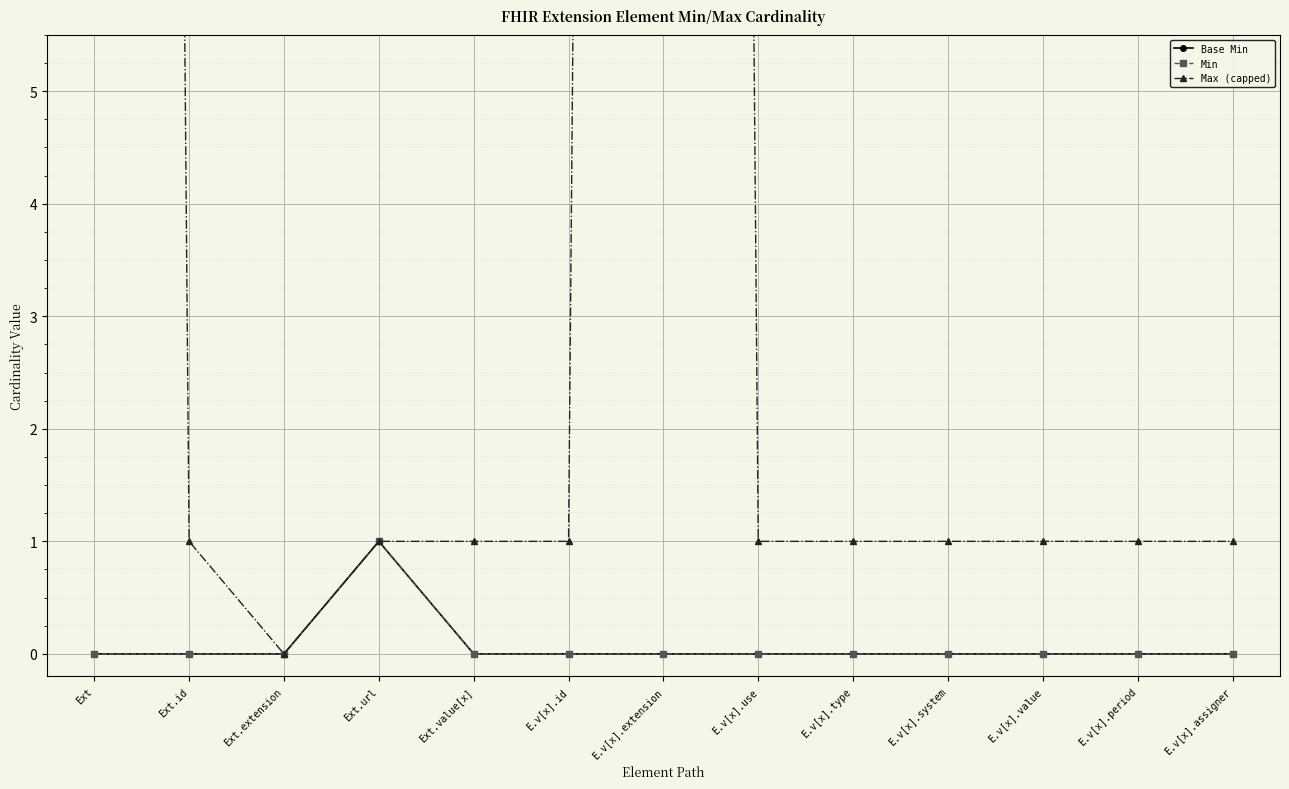

How many lines are shown in the chart?

3